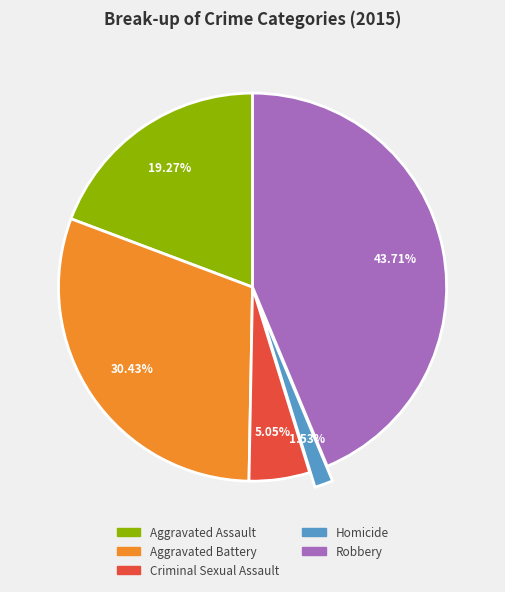

The Aggravated Assault slice represents 28% of the pie. True or false?

False